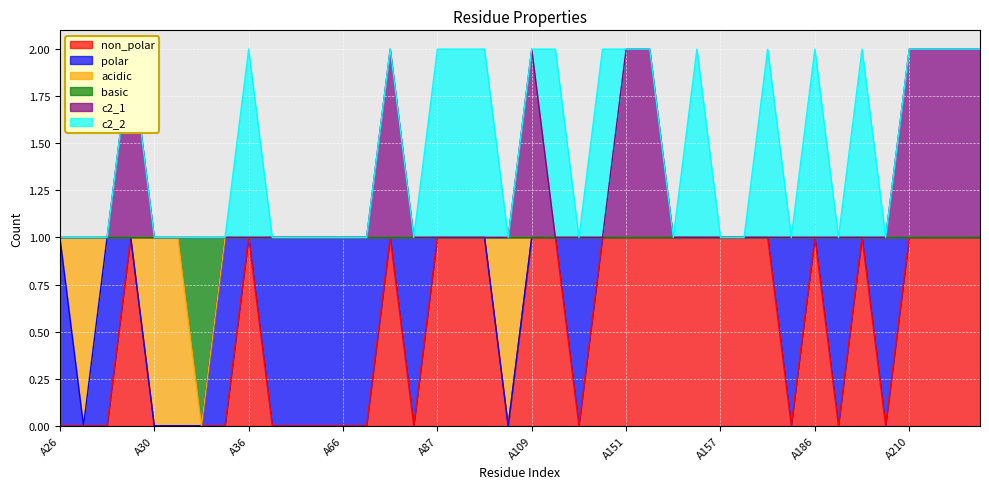

The value of non_polar at A158 is 1. True or false?

False